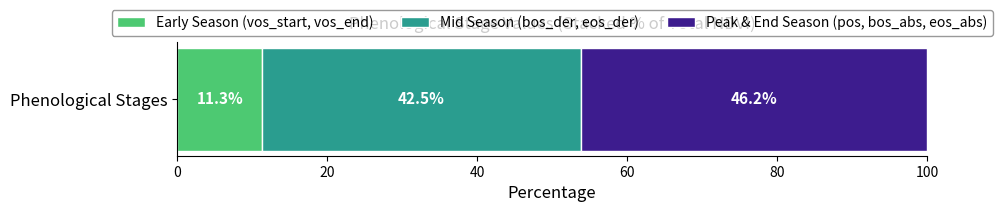

List the labels in order of Early Season (vos_start, vos_end) value, smallest first.

Phenological Stages